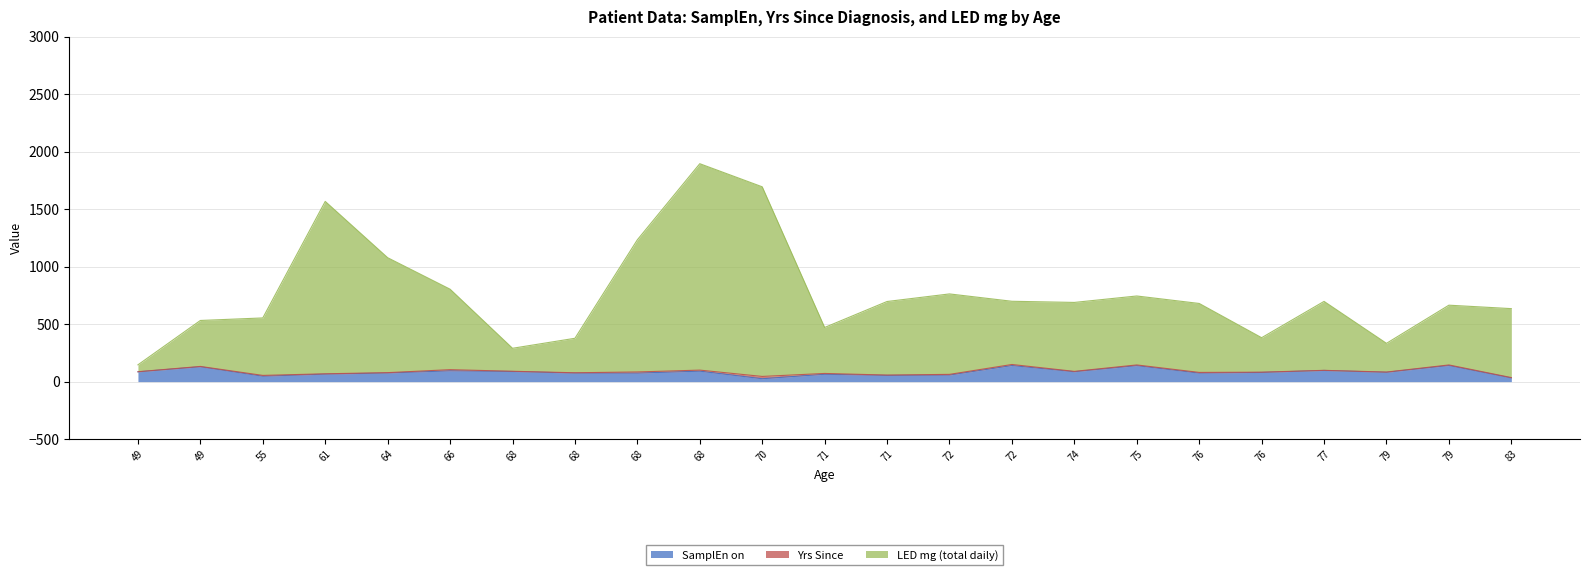

What is the difference between the maximum and minimum values in the LED mg (total daily) series?

1750